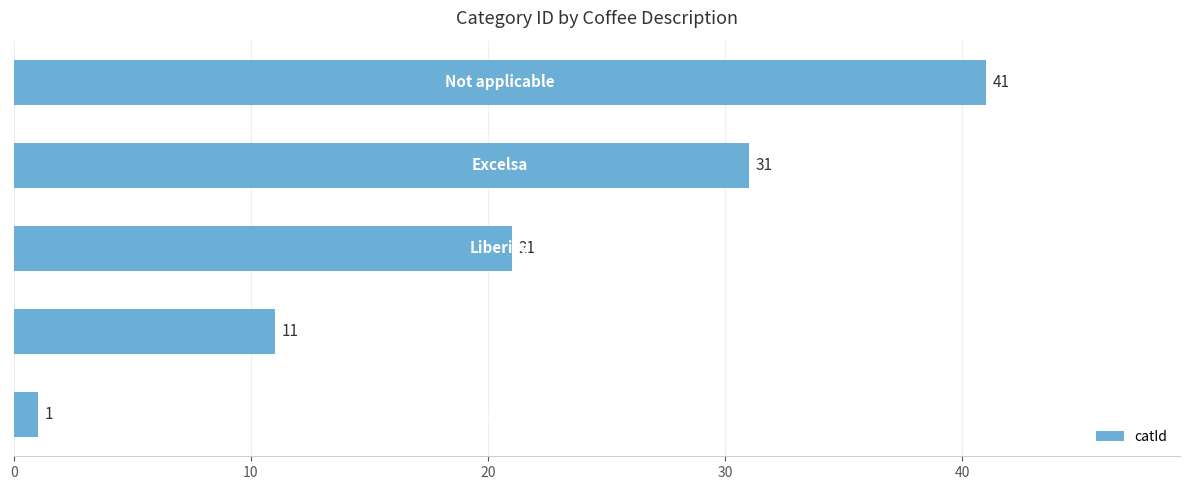

What is the maximum value shown in the chart?

41